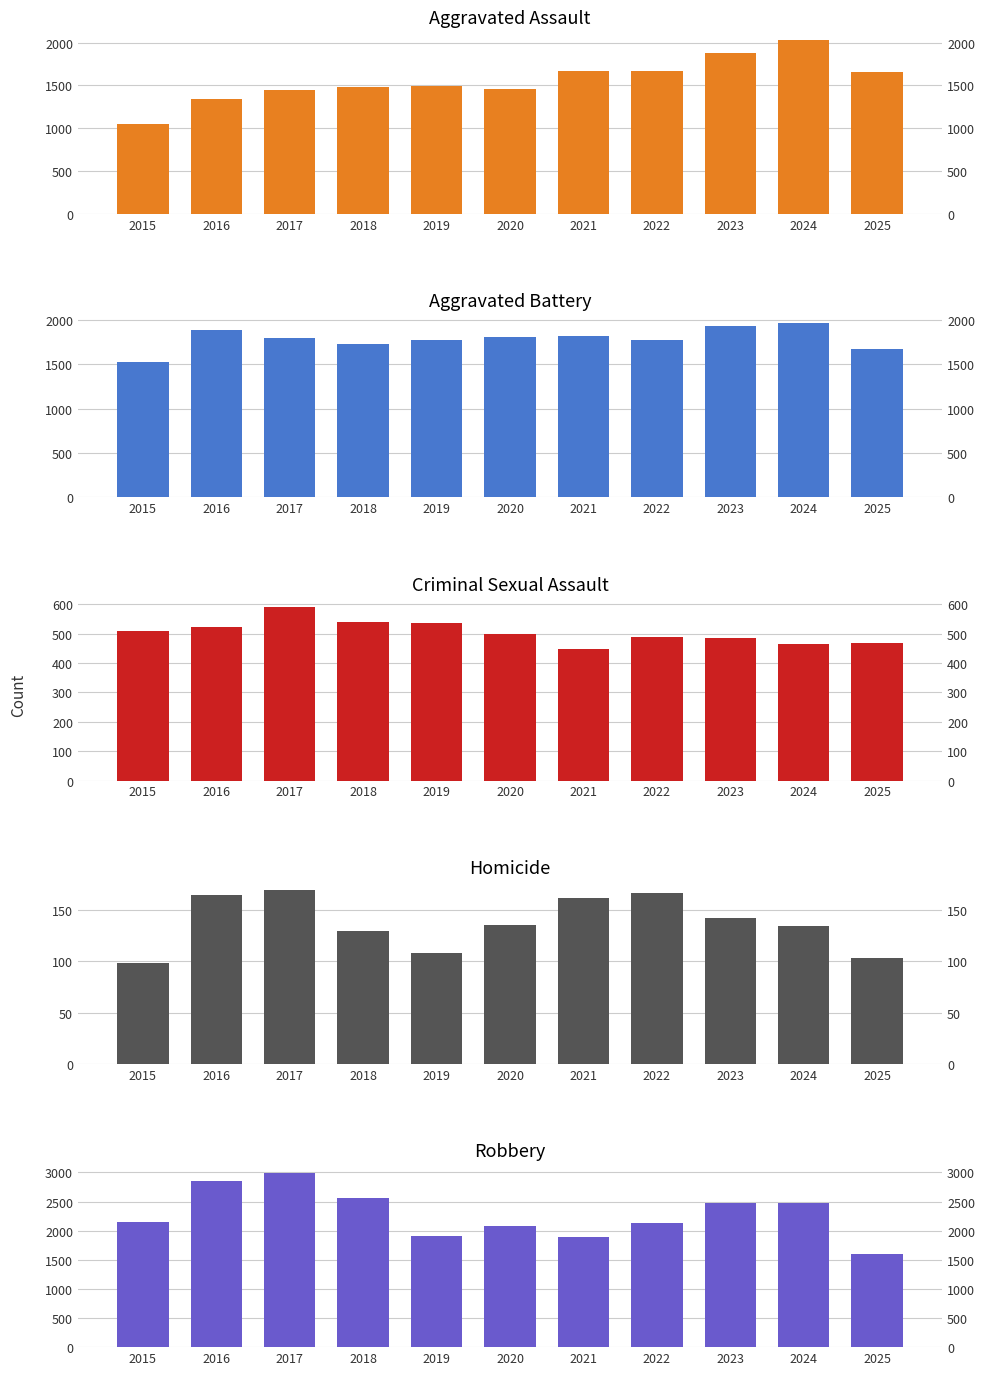

Which has a higher value, 2019 or 2020?

2019